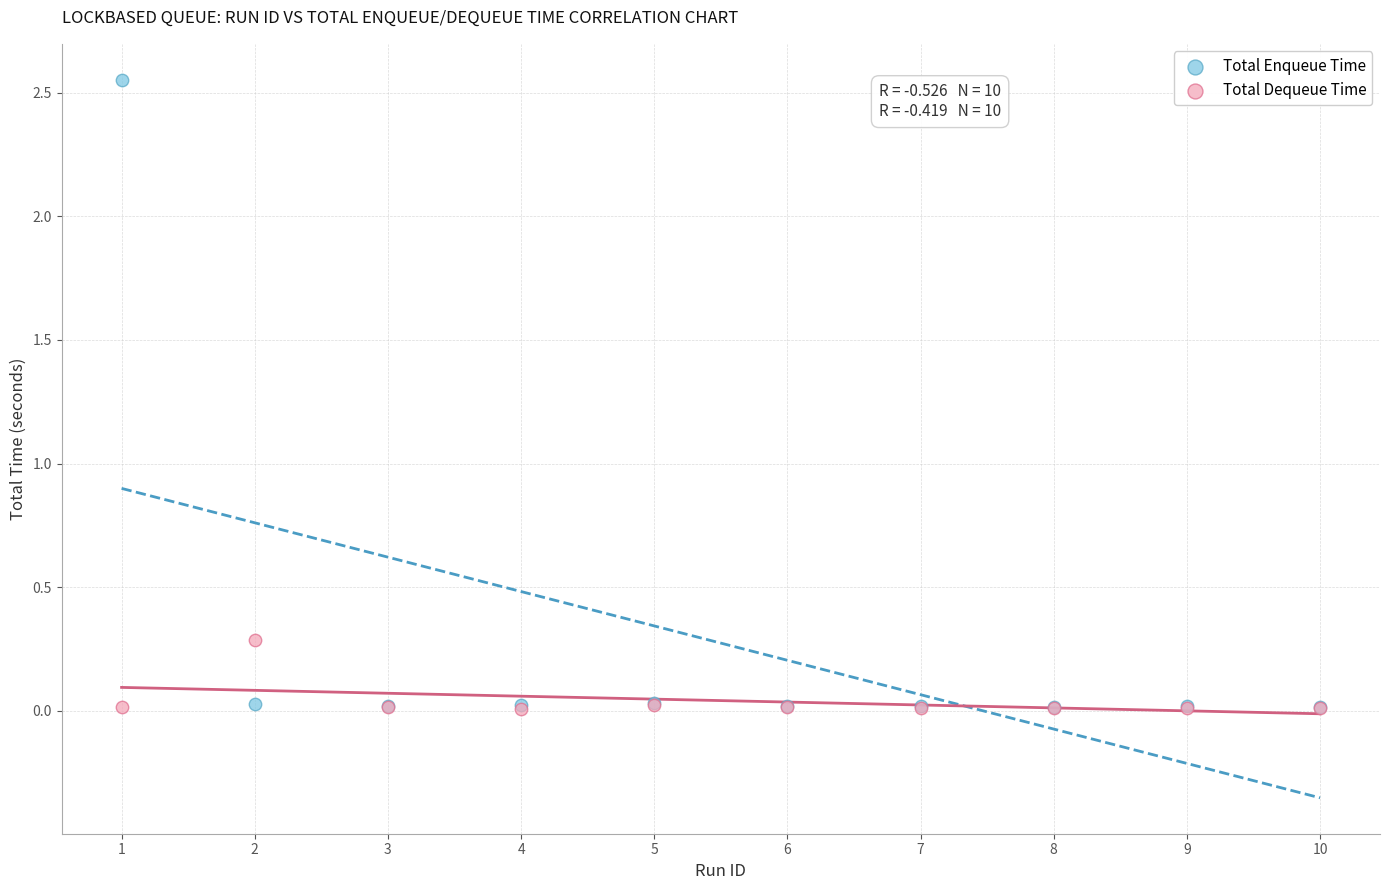

What are all the series names shown in the legend?

Total Enqueue Time, Total Dequeue Time